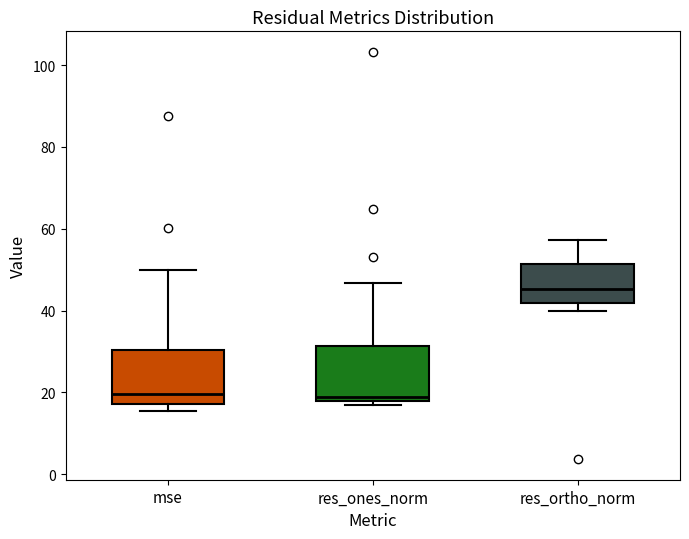

Where is the upper edge of the box for res_ortho_norm on the y-axis? The values are not printed on the chart, so give them approximately, as read against the axis.

52